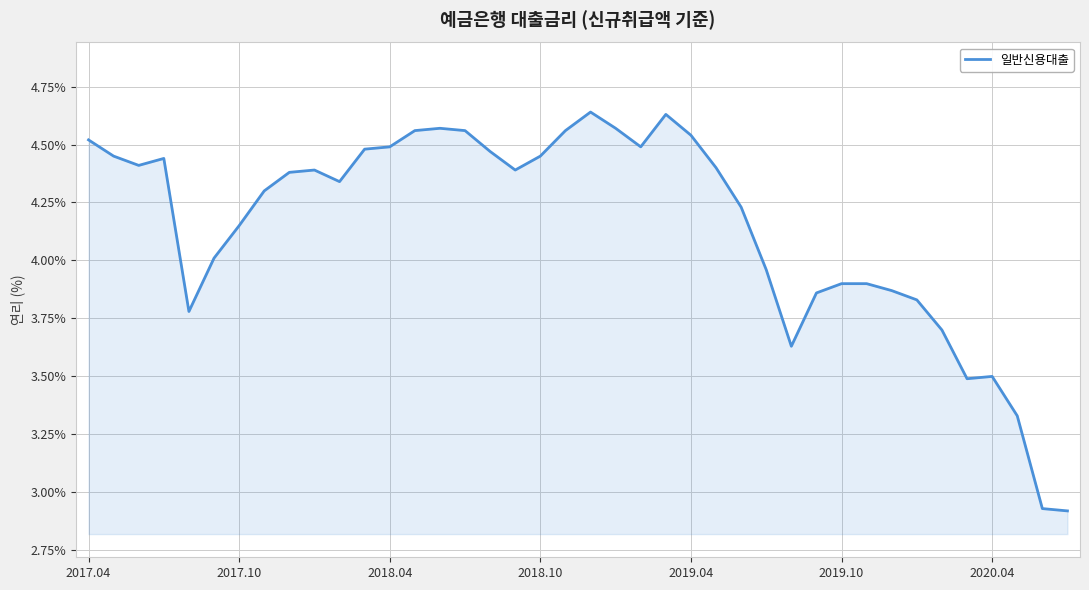

What is the difference between the maximum and minimum values?

1.7